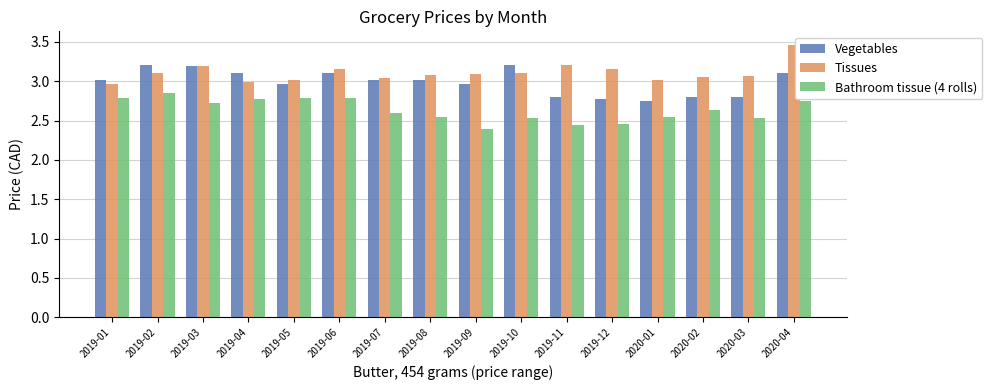

List the series in order of their peak value, lowest first.

Bathroom tissue (4 rolls), Vegetables, Tissues